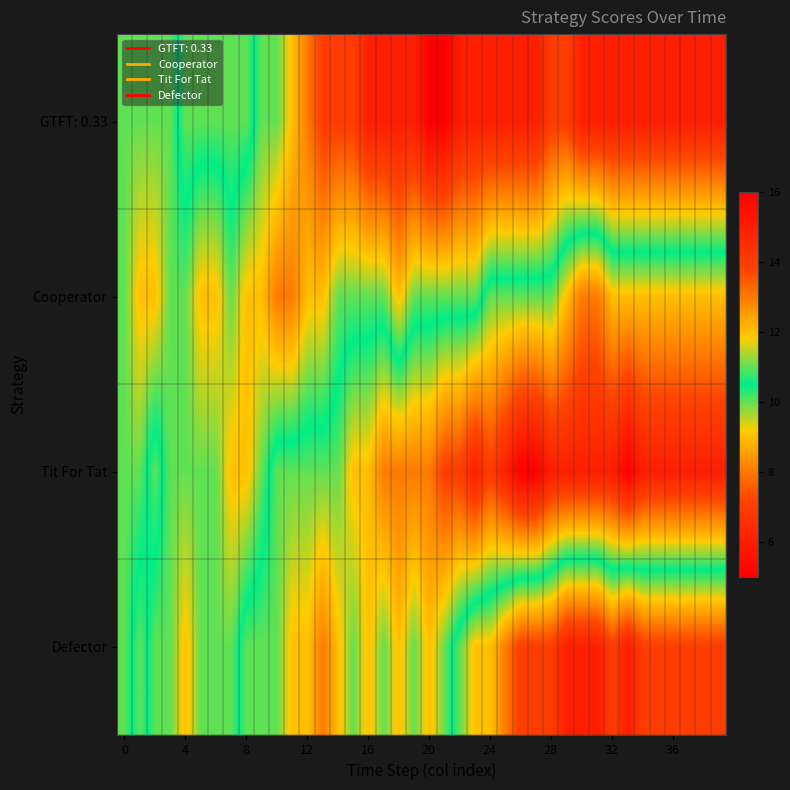

Reading left to right, list all the values displayed in this chart.

GTFT: 0.33: 10	10	10	10	11	11	11	11	11	10	10	9	8	7	7	7	6	6	6	6	5	5	6	6	6	6	6	6	7	7	6	6	6	6	6	6	6	6	6	6
Cooperator: 10	9	9	10	10	9	9	10	9	9	8	8	9	9	10	10	10	10	9	10	10	10	10	10	11	11	11	11	11	12	13	13	12	12	12	12	12	12	12	12
Tit For Tat: 10	10	11	10	10	10	10	9	9	10	11	11	11	11	11	12	12	13	13	13	13	14	14	15	14	15	16	16	15	15	15	15	15	16	15	15	15	15	15	15
Defector: 10	11	10	10	9	10	10	10	11	11	11	12	12	13	12	11	12	11	12	11	12	11	10	9	9	8	7	7	7	6	6	6	7	6	7	7	7	7	7	7